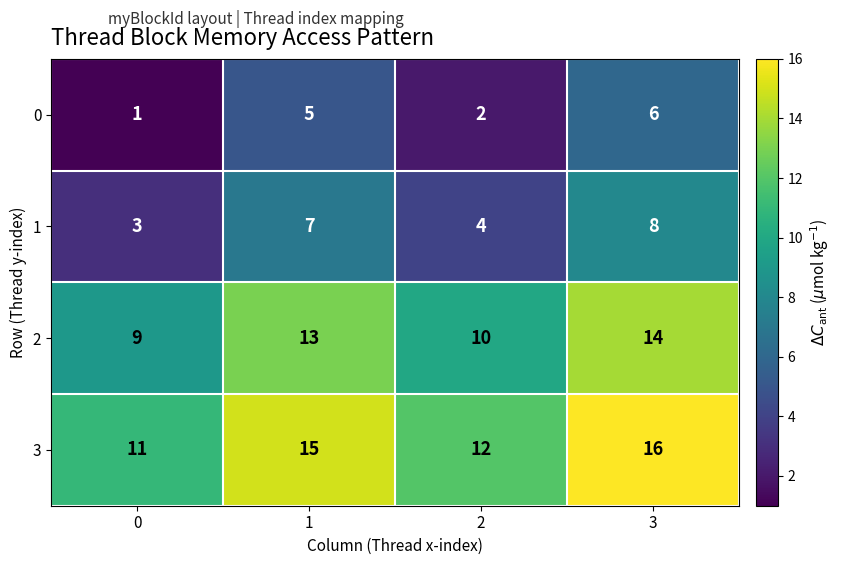

Count the 1 values in the range 4 to 8.

3